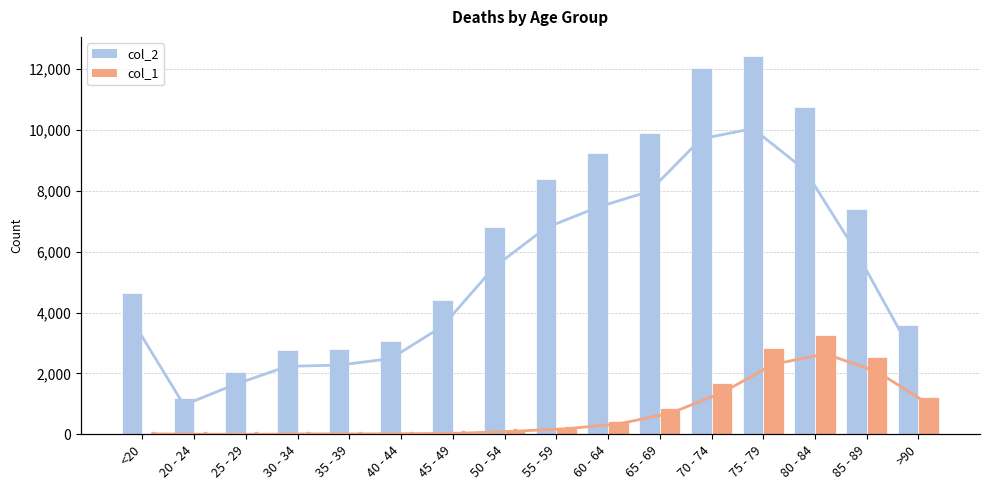

Is the value of col_2 at 20 - 24 greater than the value of col_1 at 40 - 44?

Yes